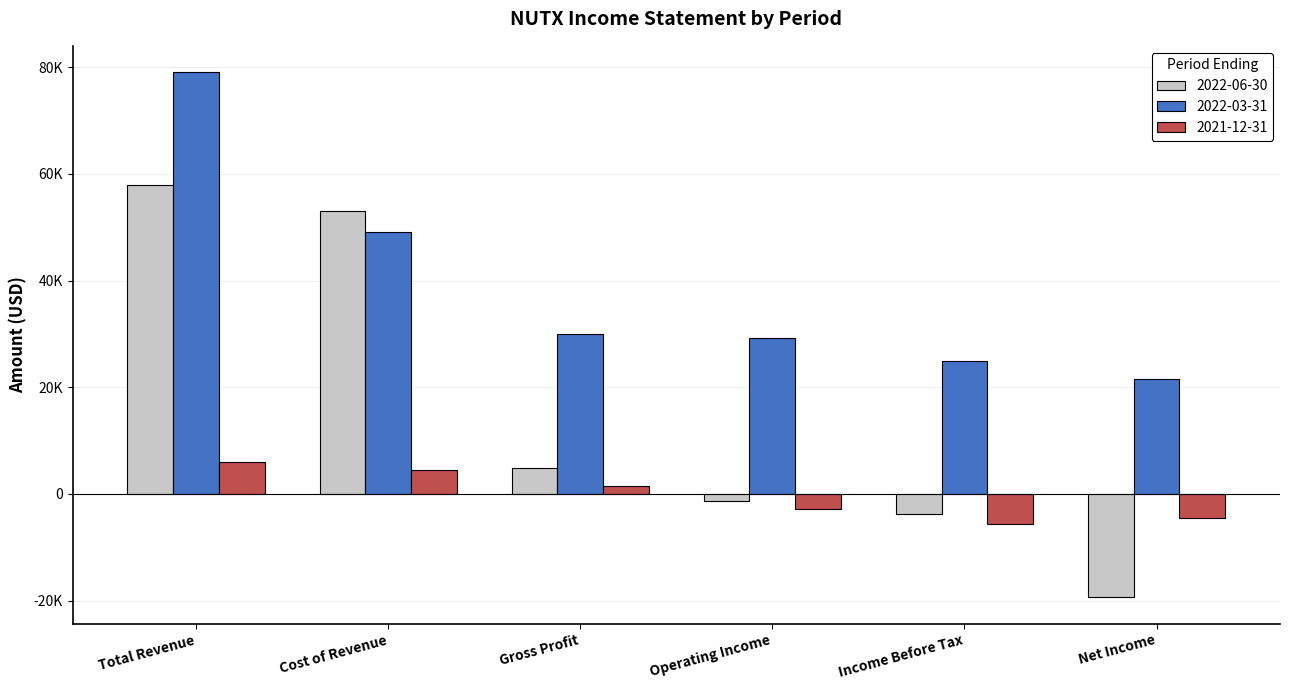

What is the smallest value displayed?

-19400